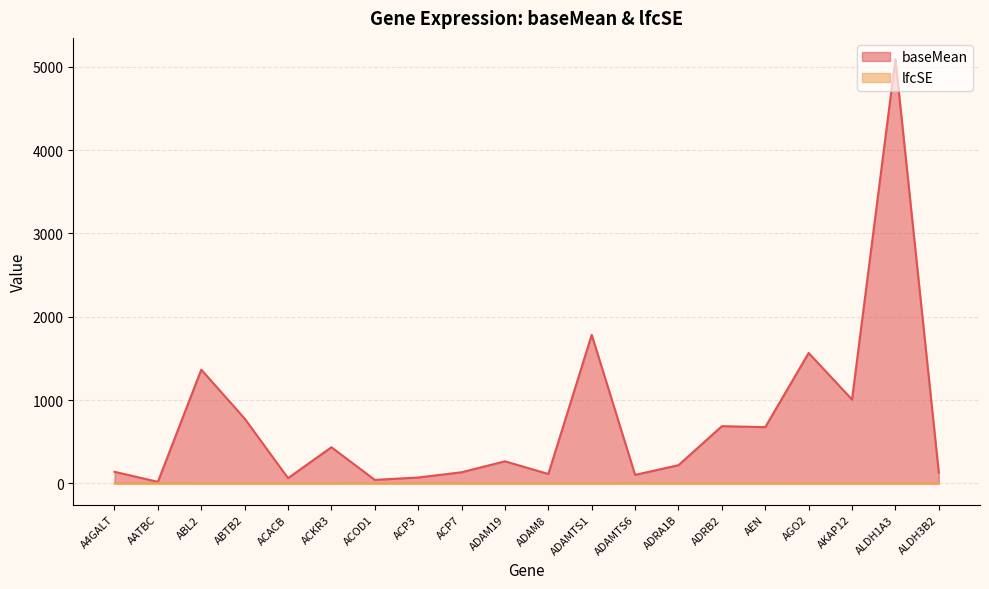

What is the difference between the baseMean values at ACOD1 and ADAM19?

223.0